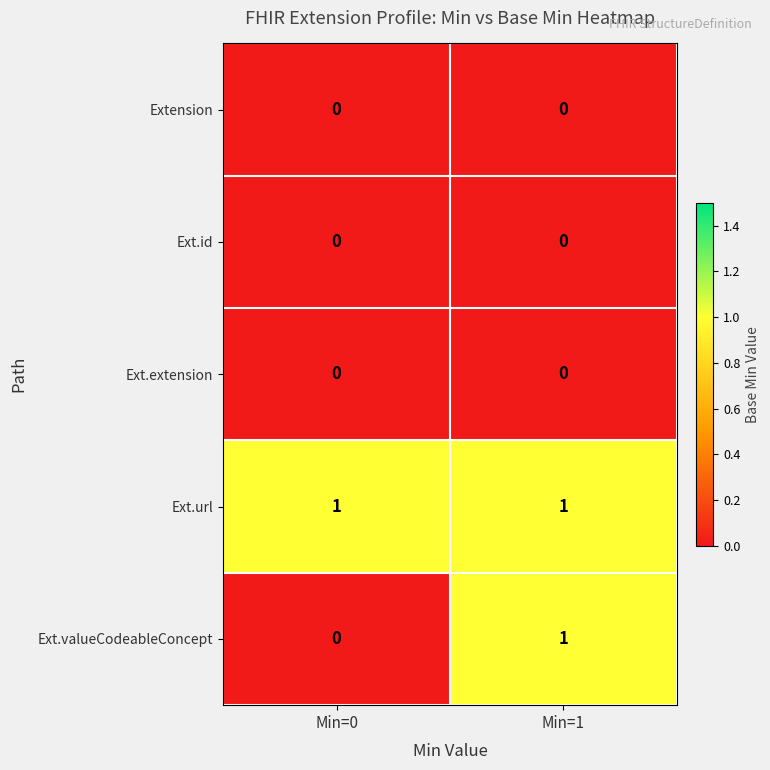

What is the total value across all series at Min=0?

1